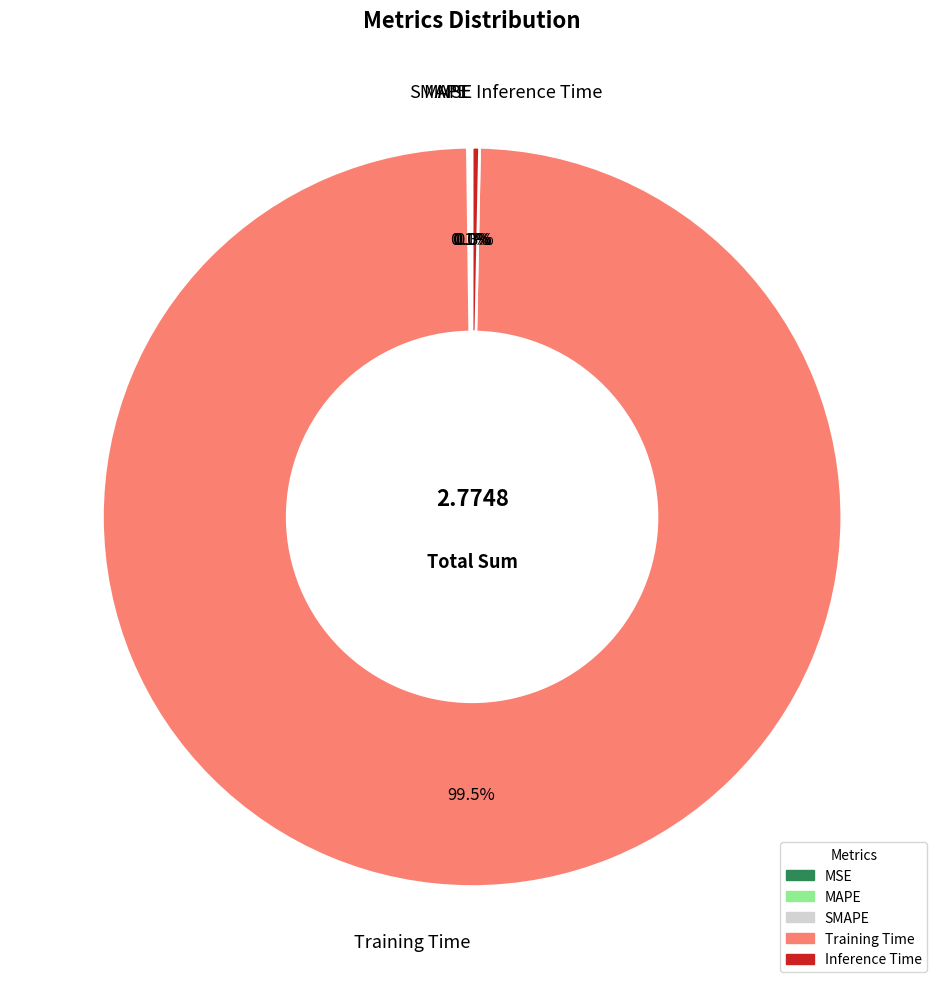

What is the largest slice in the pie chart?

Training Time